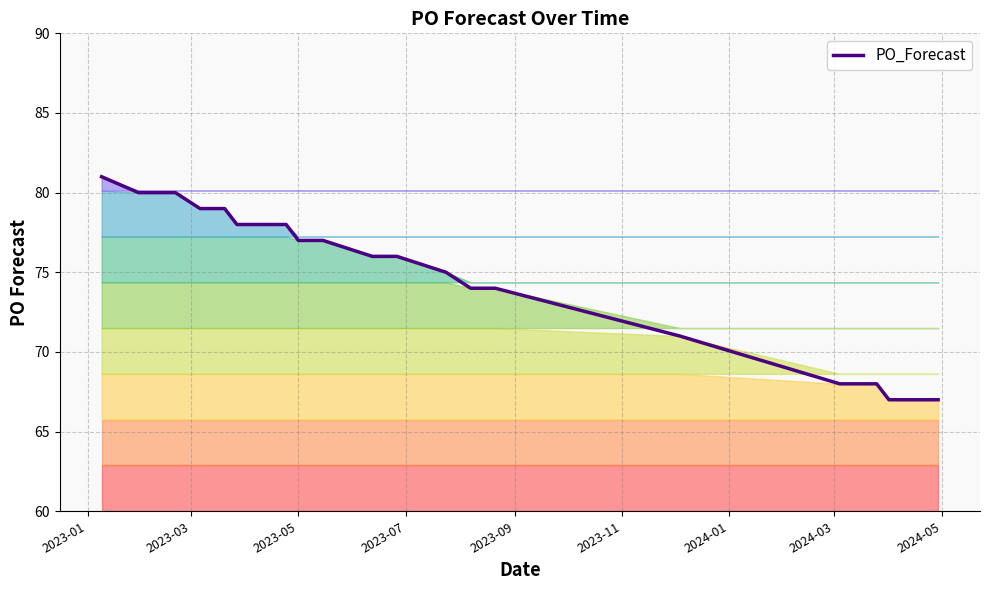

What is the approximate value at 2023-03-06, to the nearest 5?

80